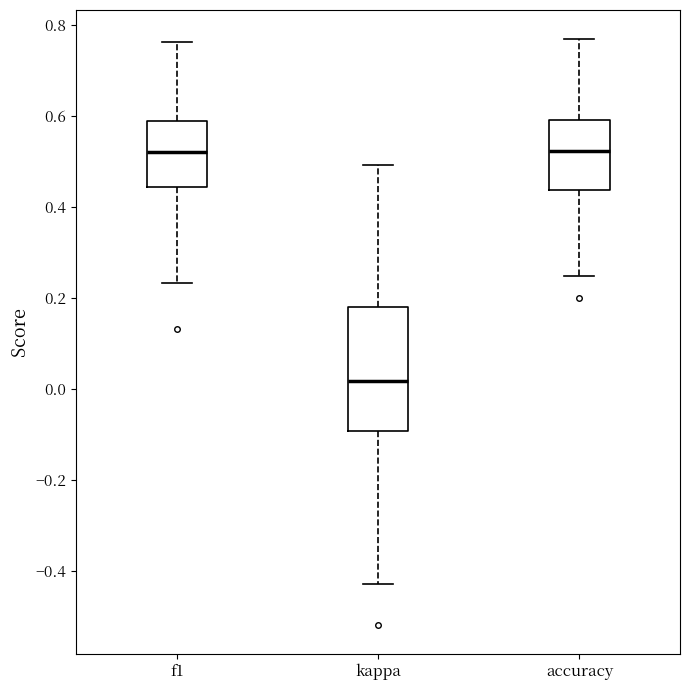

Which box is the tallest, from its lower edge to its upper edge?

kappa